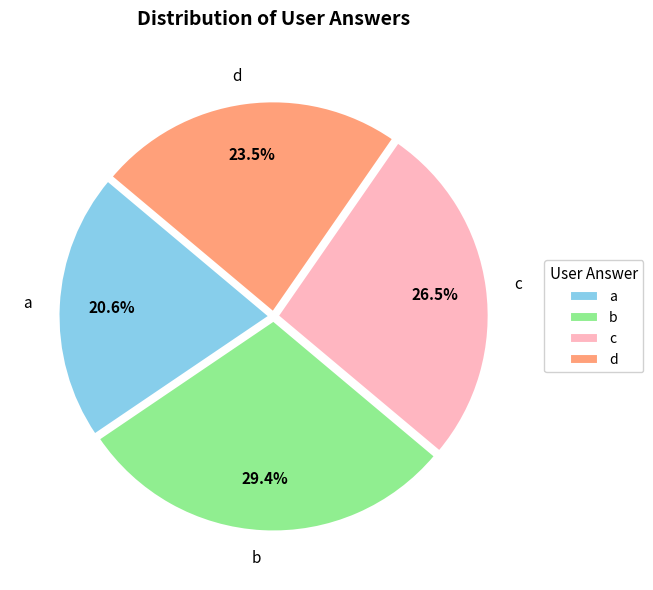

Does d account for over 50% of the chart?

No